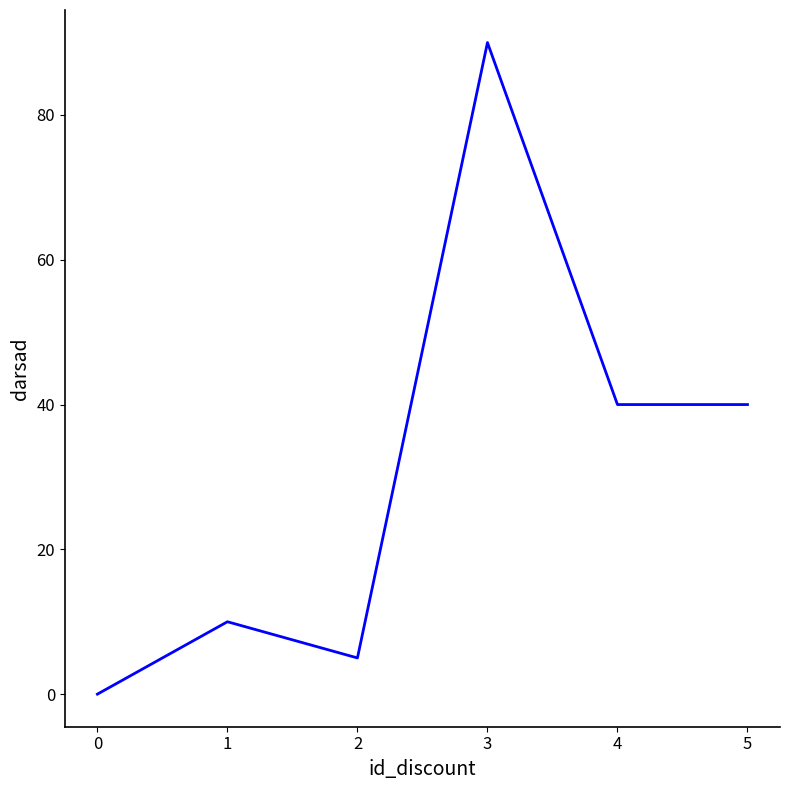

Does the chart have visible grid lines?

No